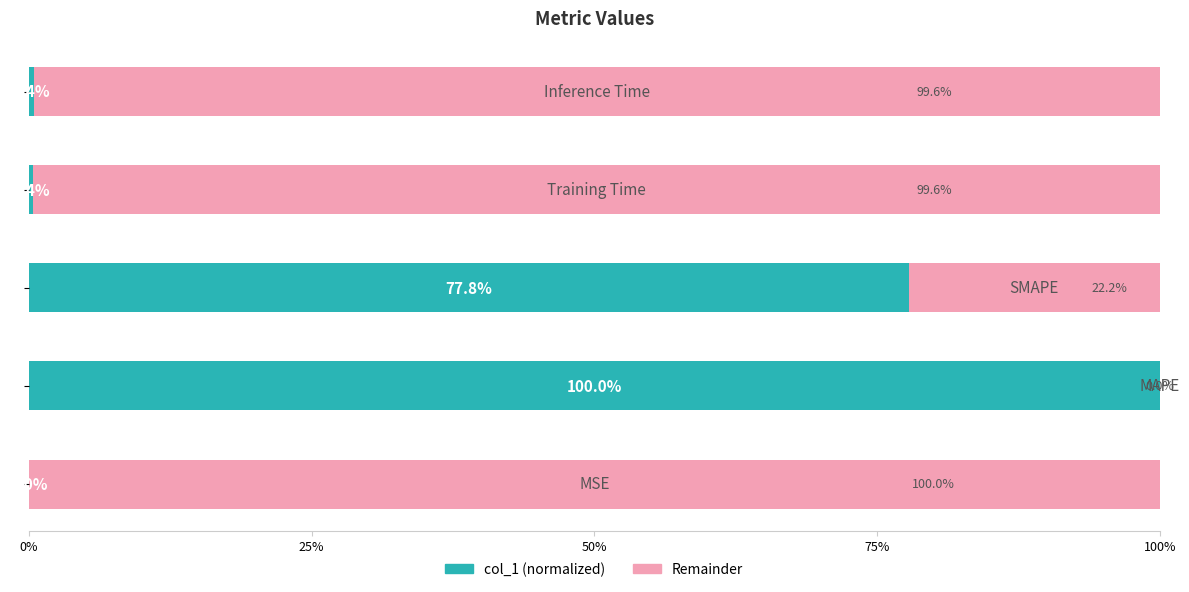

What is the maximum value for col_1 (normalized)?

100.0